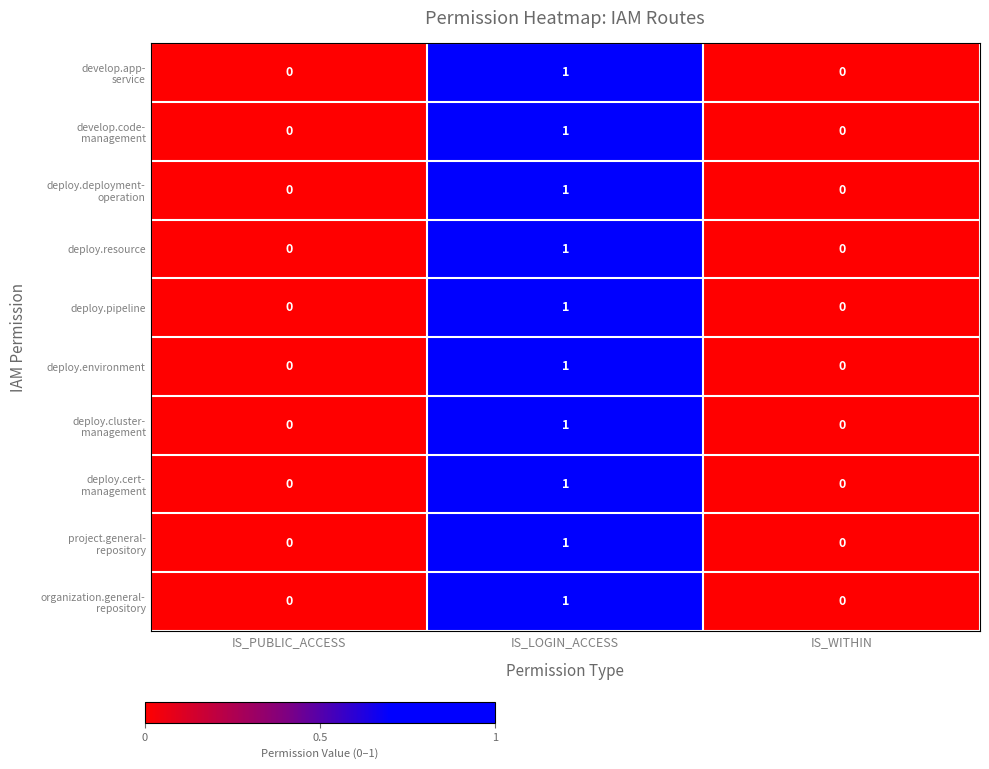

The deploy.resource series shows 2 at IS_LOGIN_ACCESS. True or false?

False